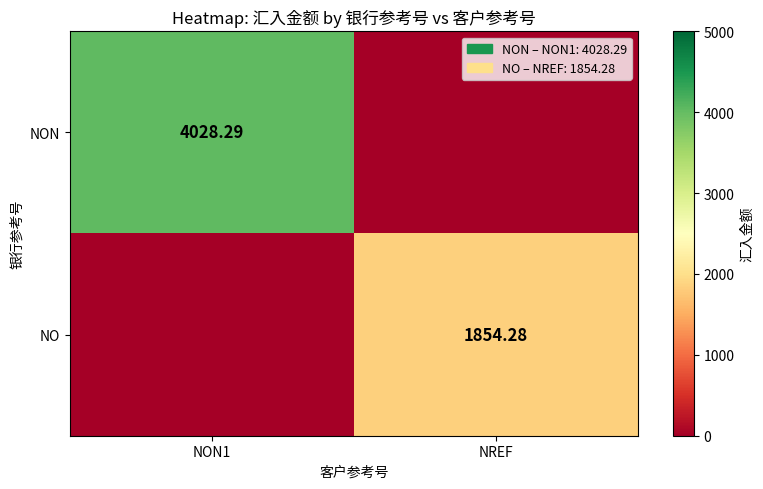

Is the value of NON at NON1 greater than the value of NO at NREF?

Yes